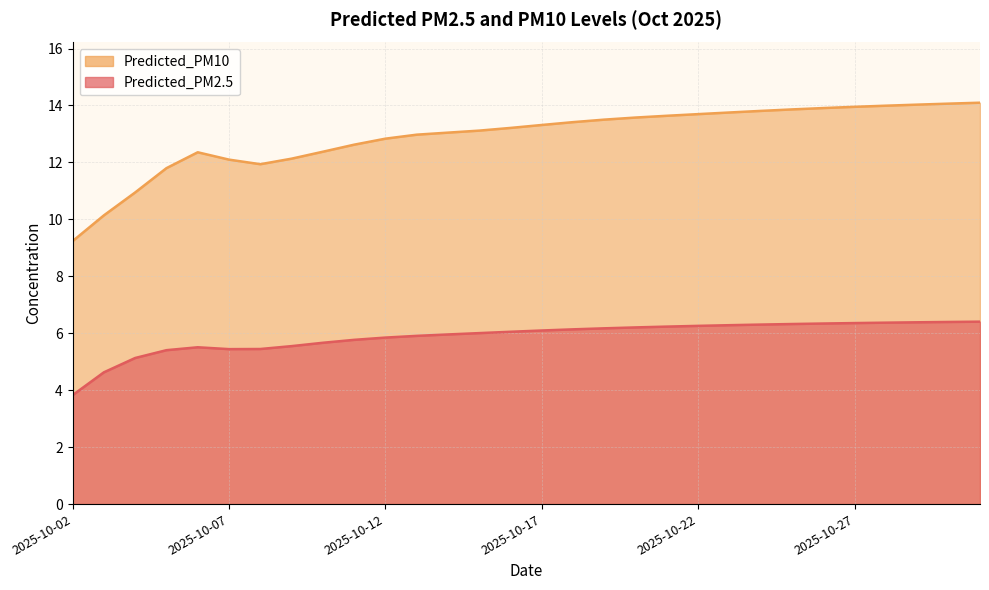

True or false: Predicted_PM2.5 and Predicted_PM10 cross at least once.

False